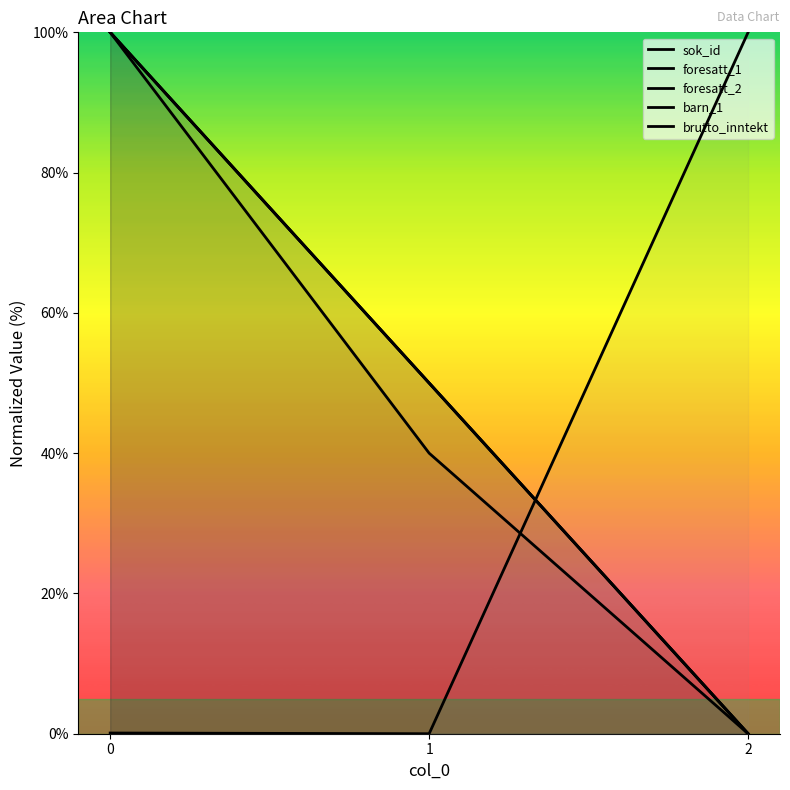

Rank the series at 1 from highest to lowest value.

sok_id, foresatt_2, barn_1, foresatt_1, brutto_inntekt